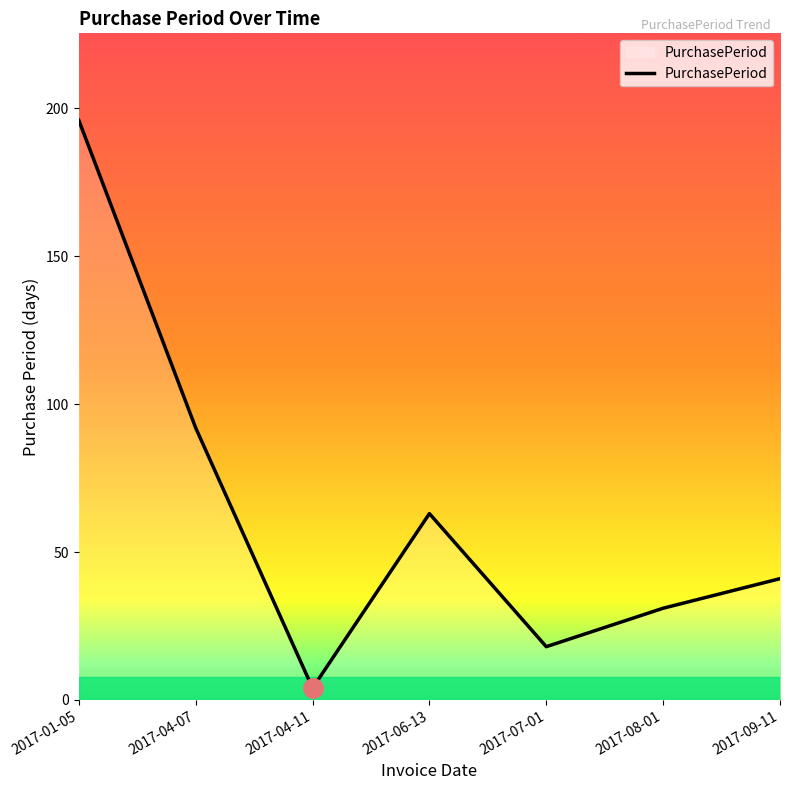

Rank the categories by value from lowest to highest.

2017-04-11, 2017-07-01, 2017-08-01, 2017-09-11, 2017-06-13, 2017-04-07, 2017-01-05